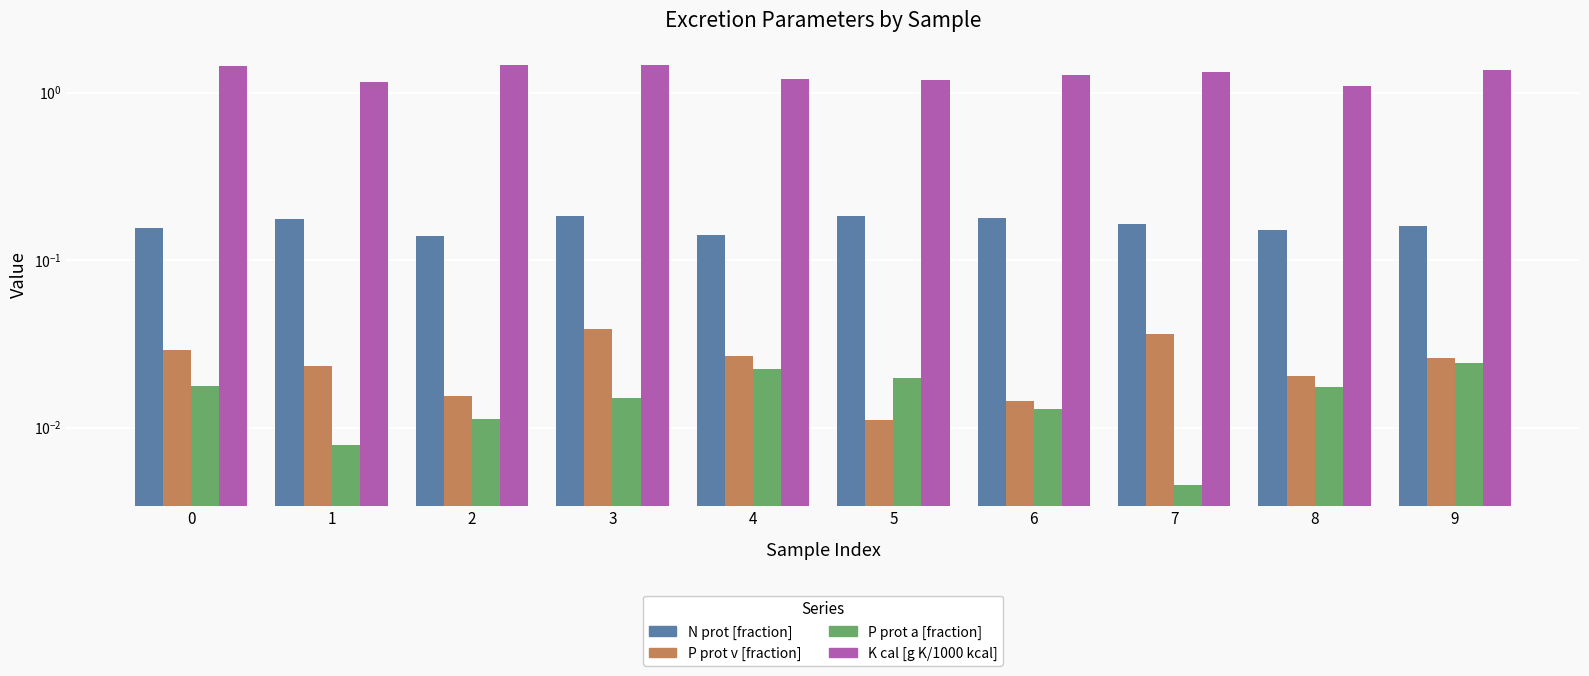

At which category does the chart reach its minimum across all series?

7